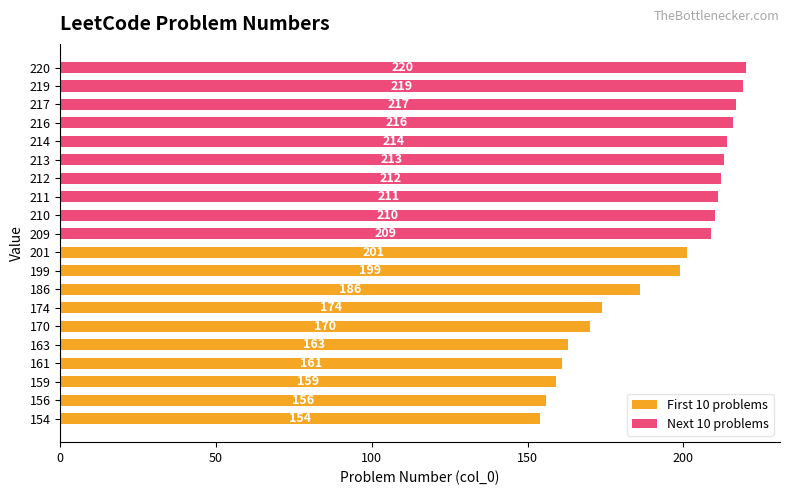

What is the minimum value for Next 10 problems?

209